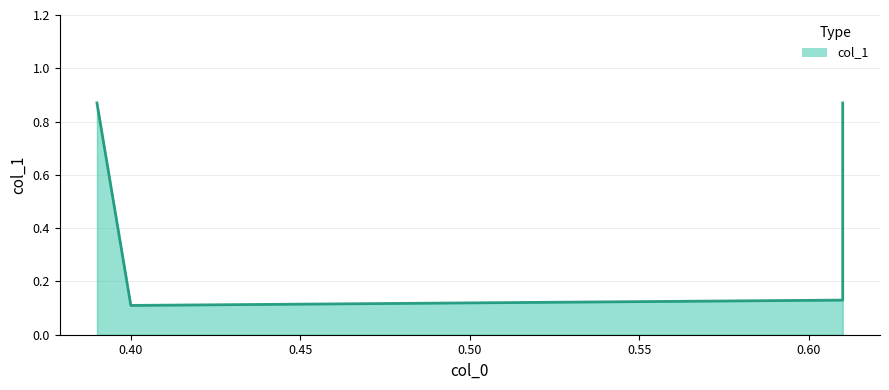

How many values are between 0 and 1?

4